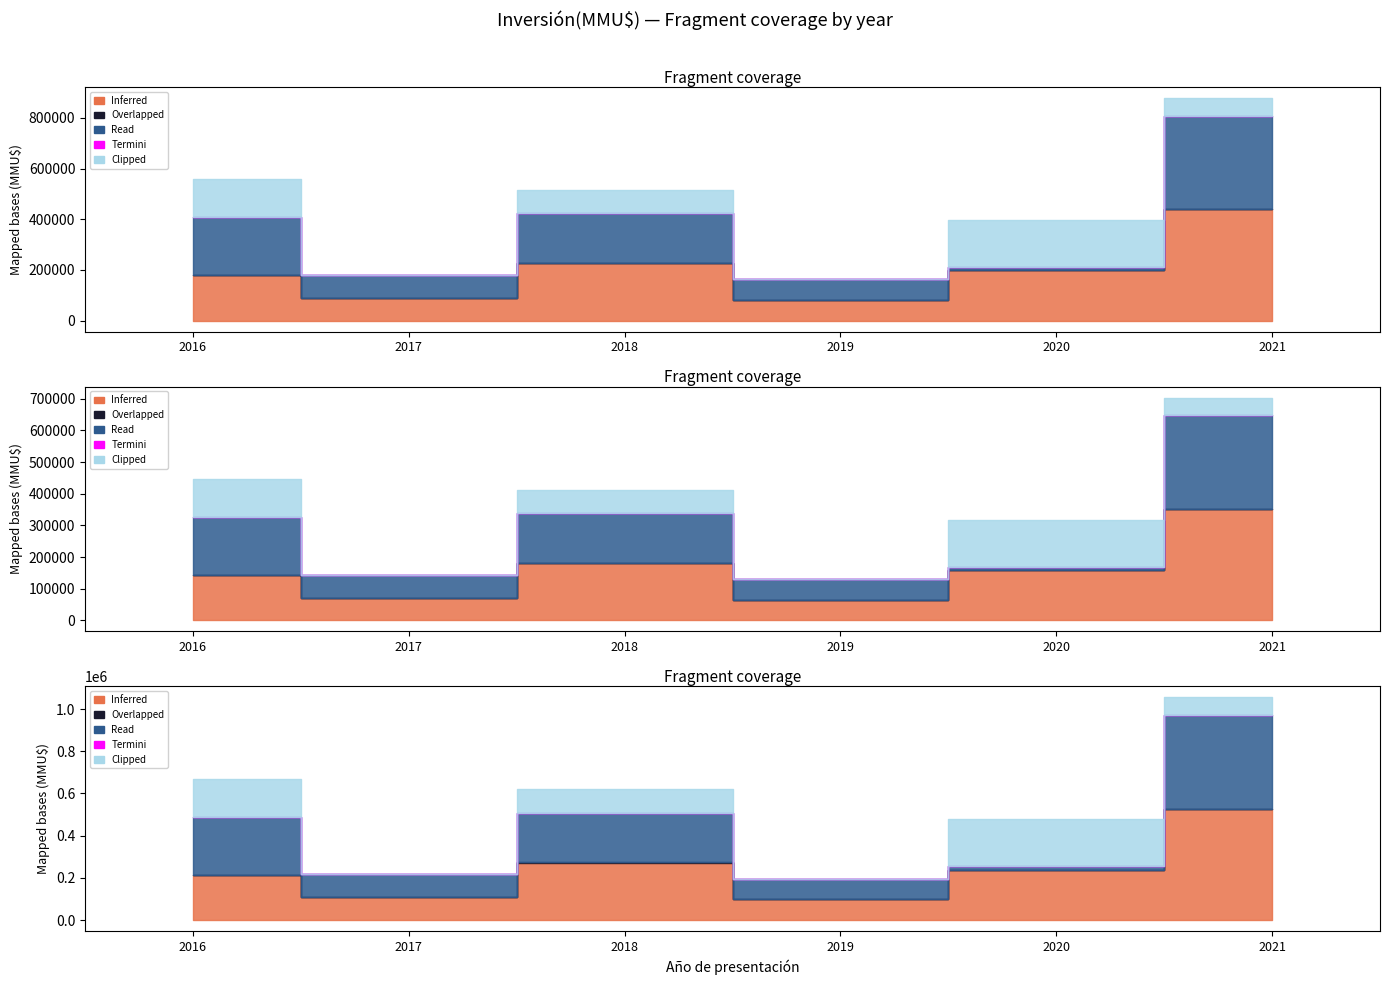

Which has a higher value, 2019-06 or 2018-10?

2018-10